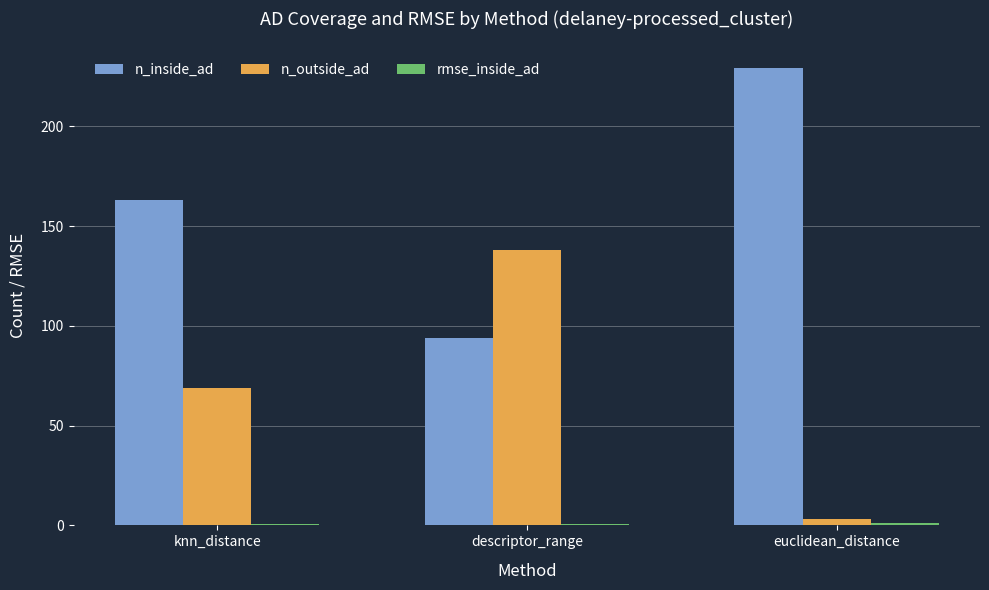

Which series has the largest total across all categories?

n_inside_ad